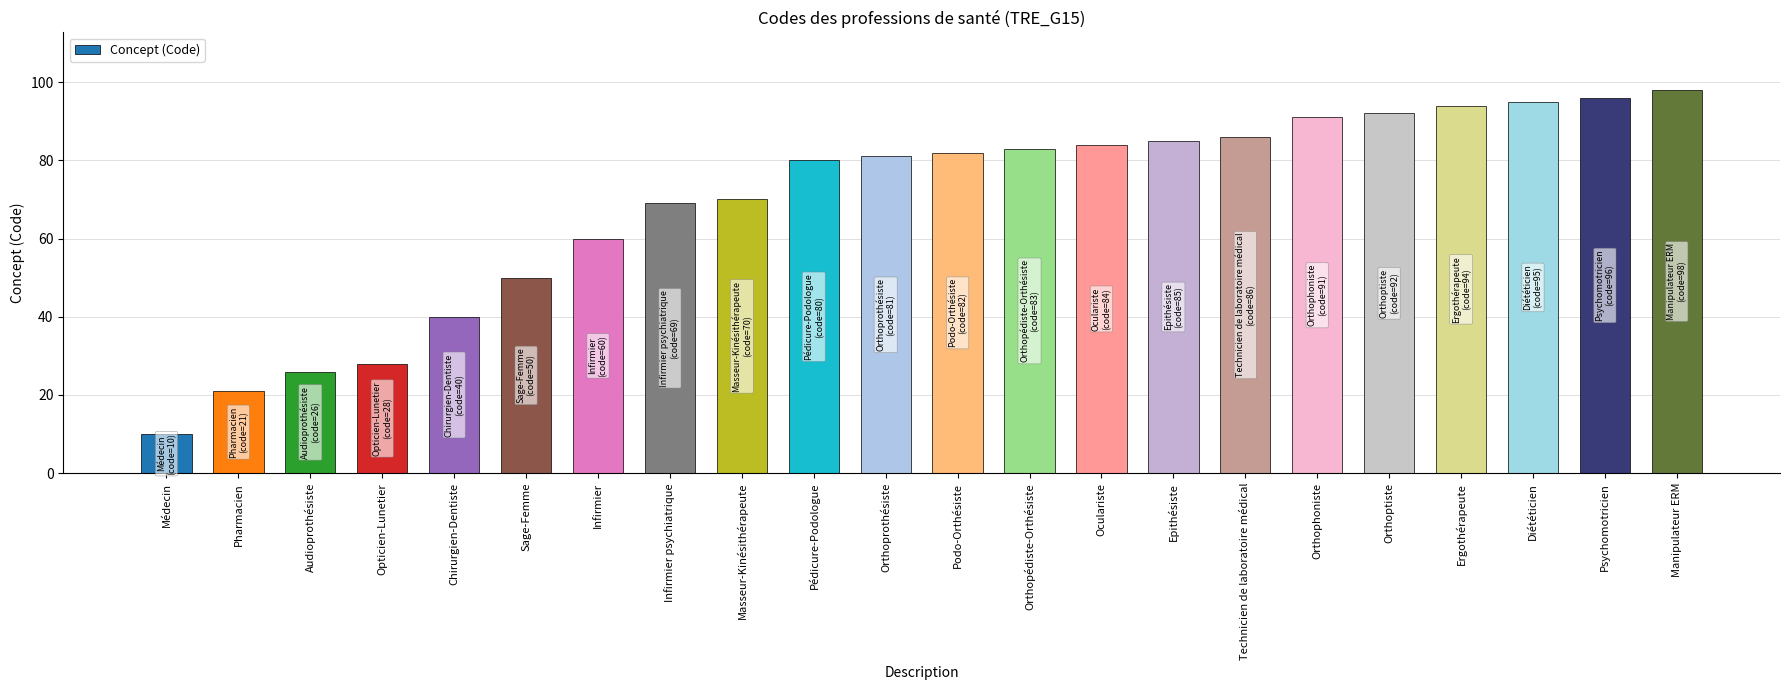

What is the label of the 6th bar from the right?

Orthophoniste